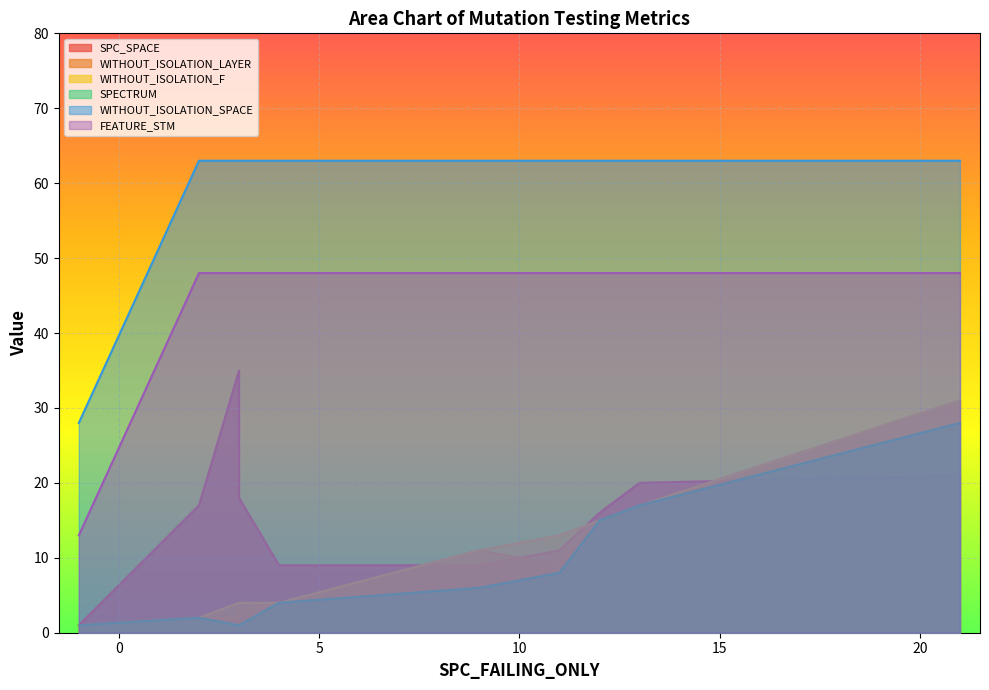

After their last crossing, which series has the higher values: WITHOUT_ISOLATION_F or SPC_SPACE?

SPC_SPACE